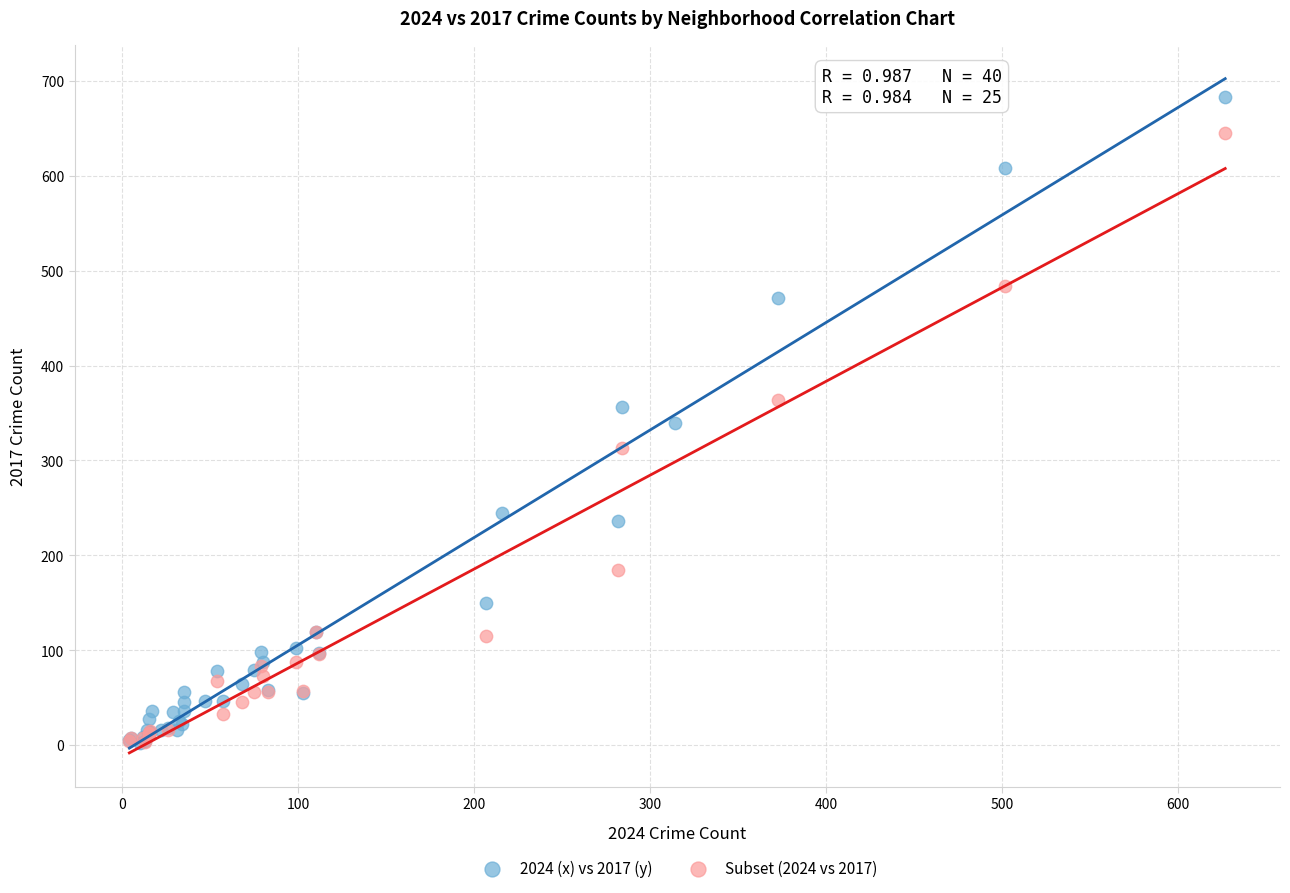

Which series contains the highest Y value?

2024 (x) vs 2017 (y)